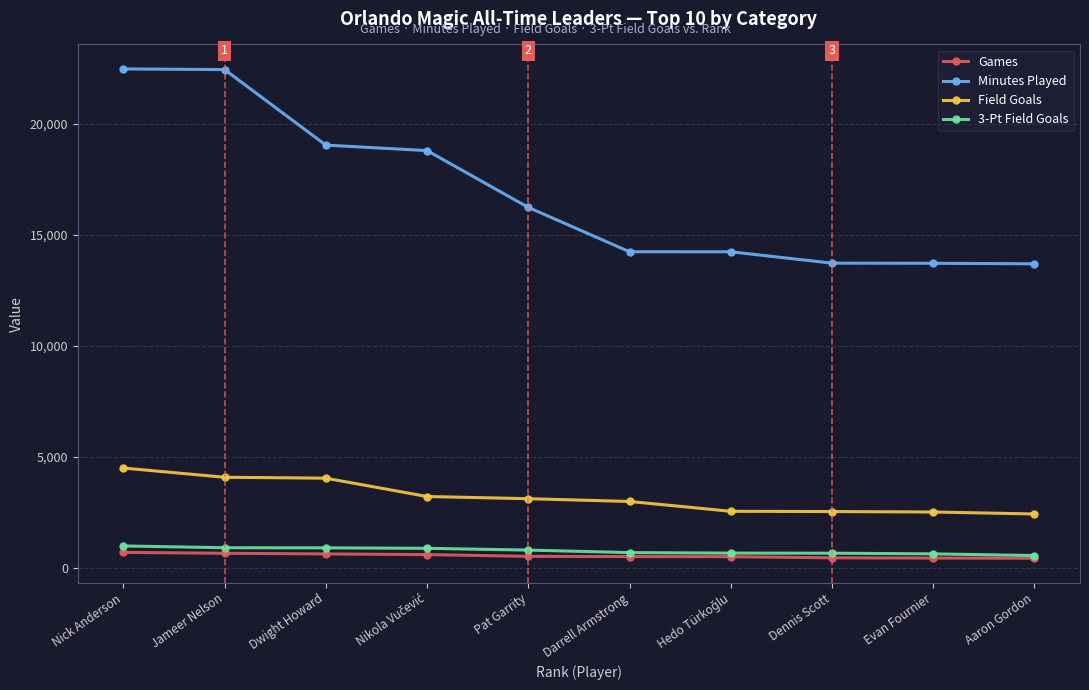

True or false: 3-Pt Field Goals has a value of 654 at Dennis Scott.

True